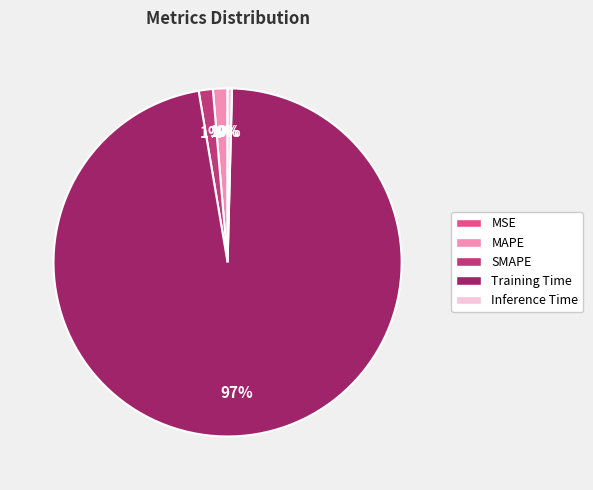

Is the sum of Inference Time and Training Time greater than half?

Yes